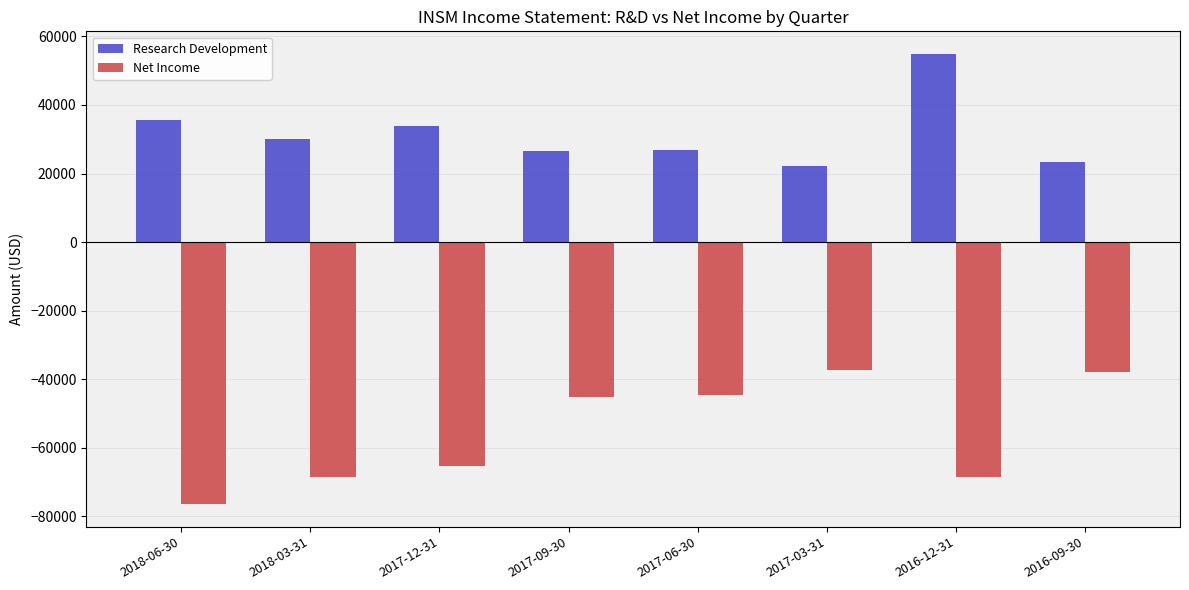

Between 2017-12-31 and 2017-09-30, which series saw the biggest shift?

Net Income